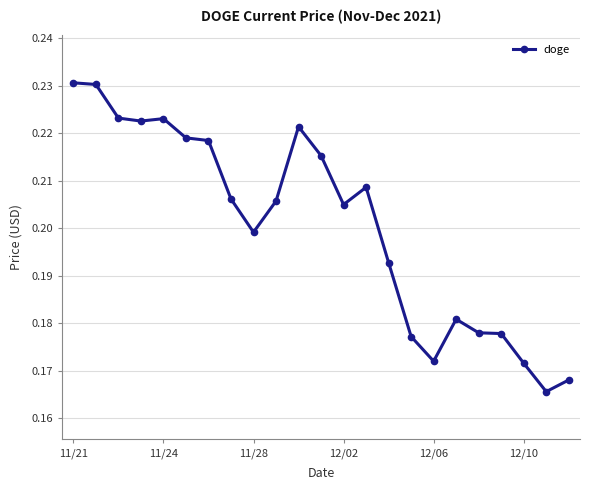

Count the values in the range 0 to 1.

23